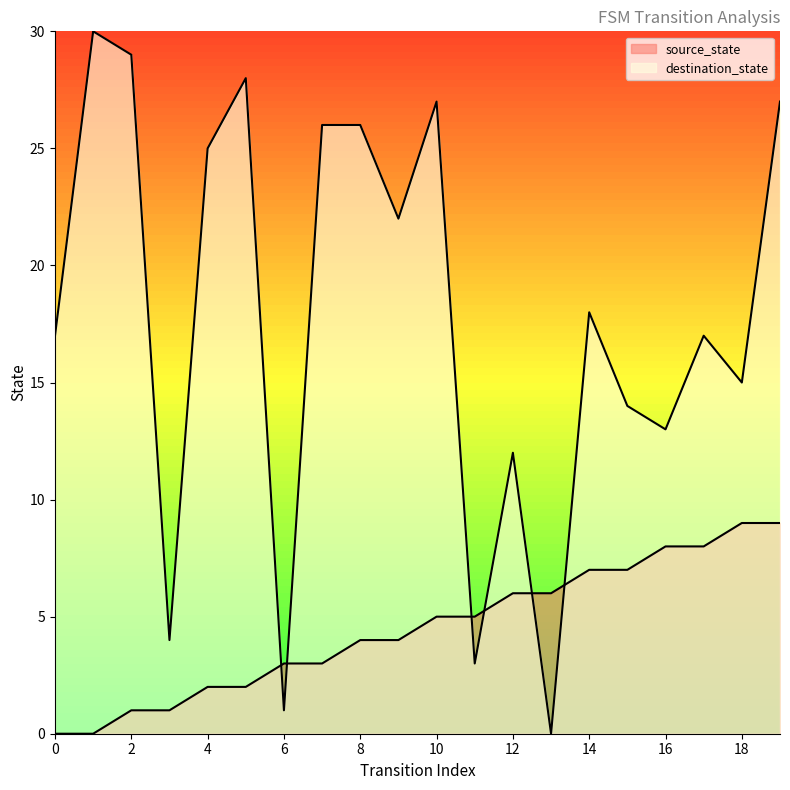

Reading left to right, what are all the values shown in this chart?

source_state: 0=0	1=0	2=1	3=1	4=2	5=2	6=3	7=3	8=4	9=4	10=5	11=5	12=6	13=6	14=7	15=7	16=8	17=8	18=9	19=9
destination_state: 0=17	1=30	2=29	3=4	4=25	5=28	6=1	7=26	8=26	9=22	10=27	11=3	12=12	13=0	14=18	15=14	16=13	17=17	18=15	19=27